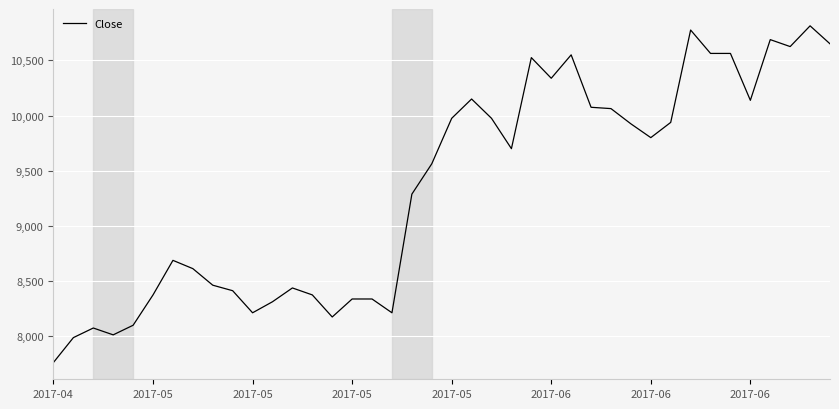

What is the difference between the maximum and minimum values?

3050